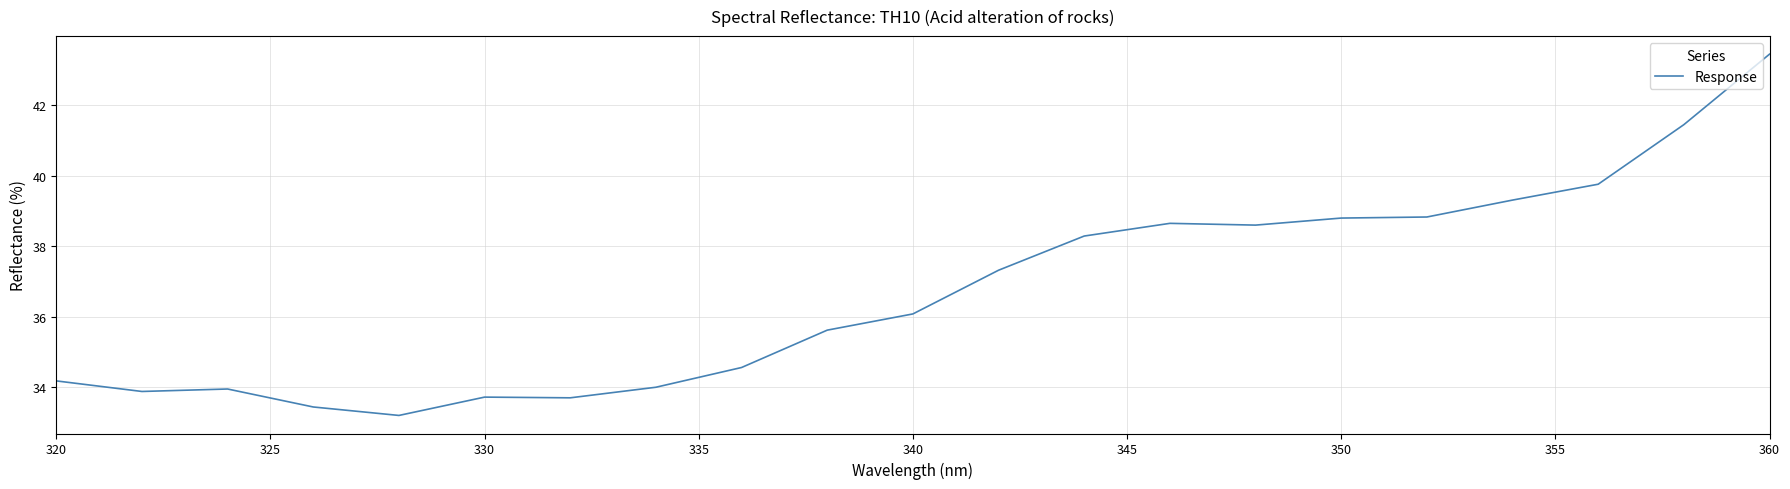

What is the sum of all values?

770.8